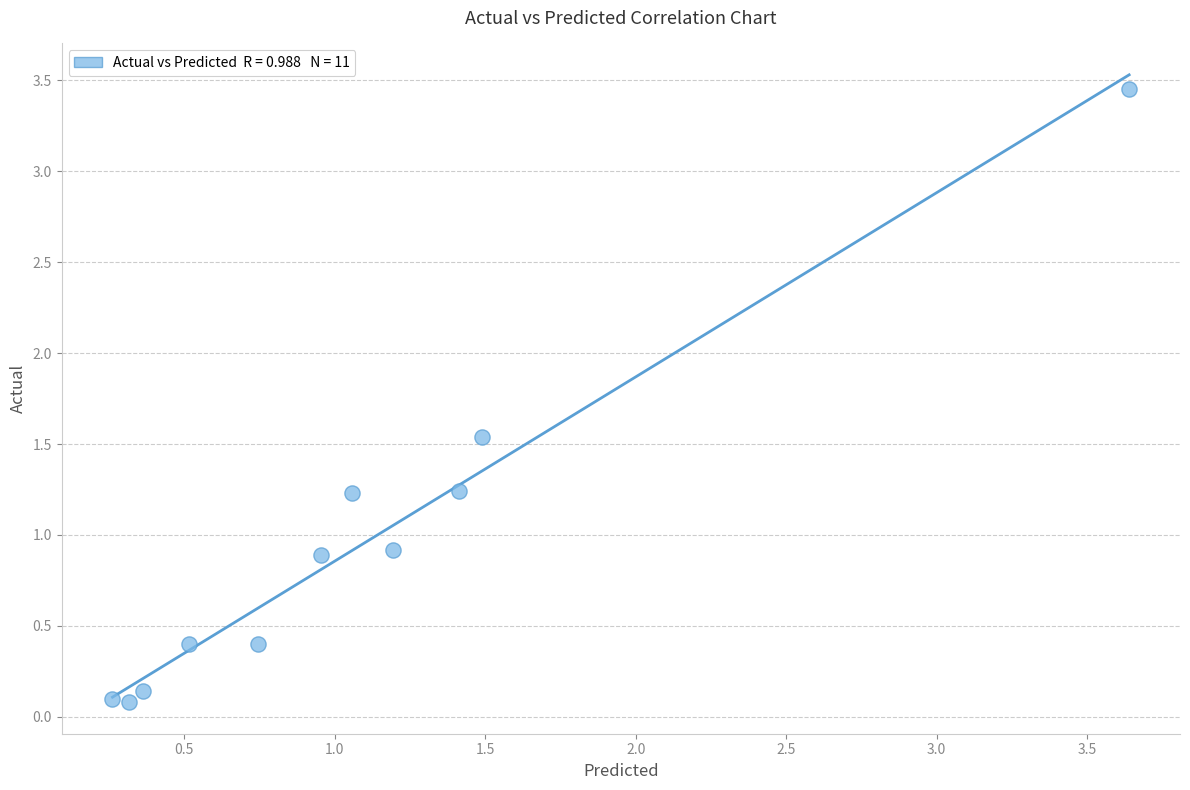

What is the range of X values (max minus min)?

3.4